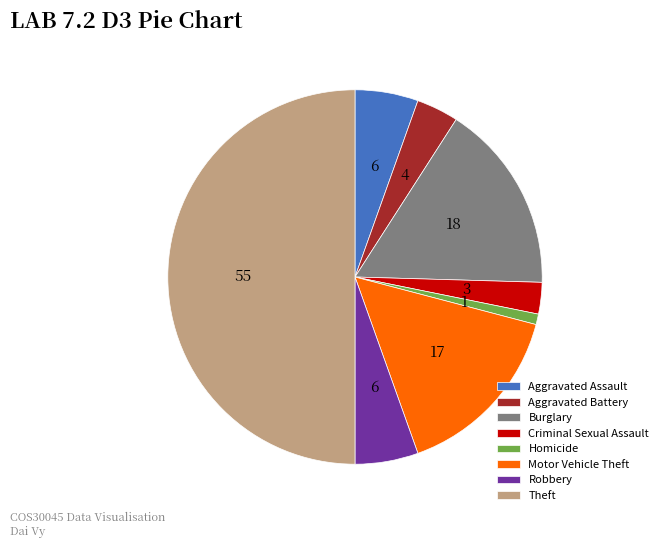

Does Burglary account for over 50% of the chart?

No